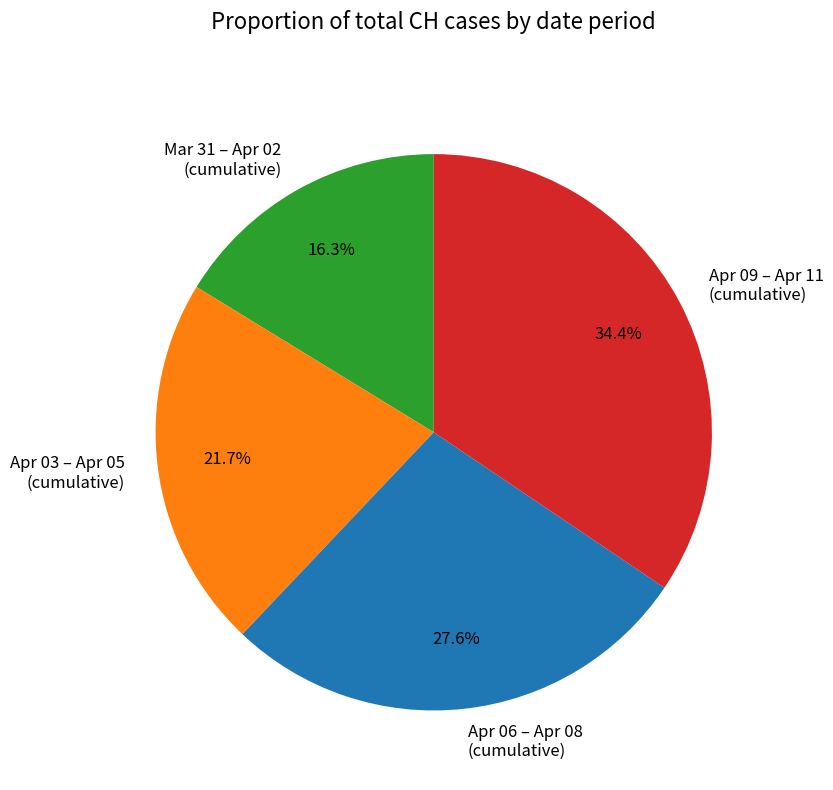

Is there any slice that represents more than half of the pie?

No